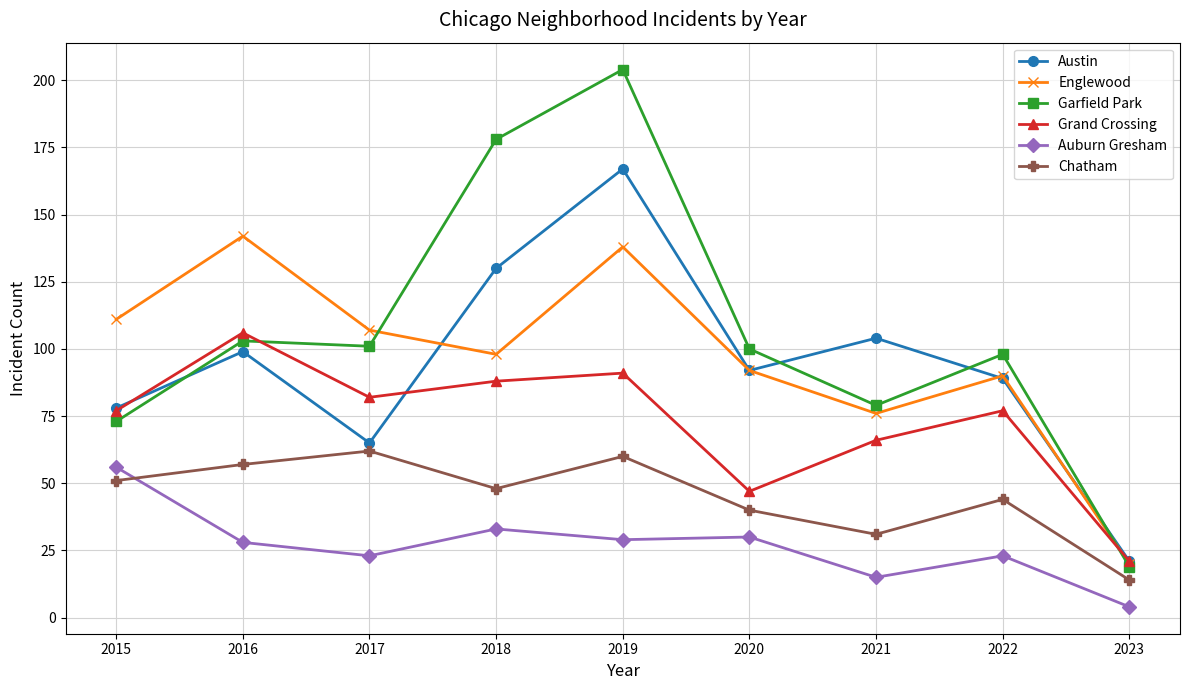

At which label is Garfield Park closest to 111?

2016